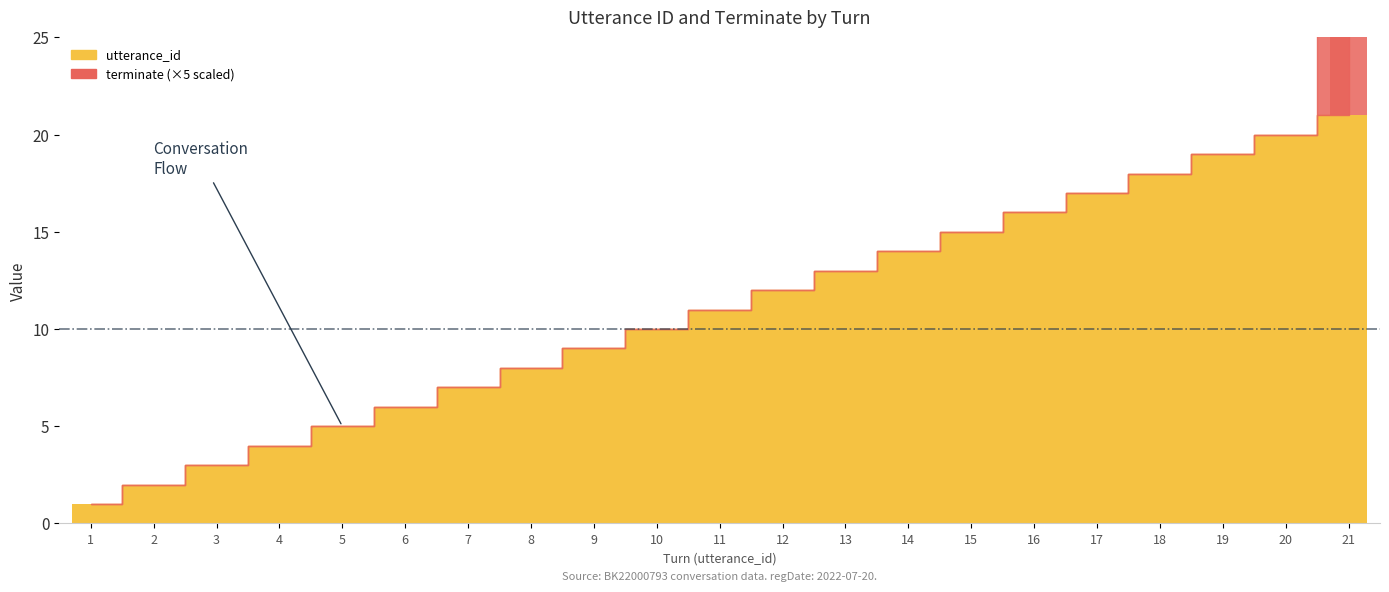

Does the chart contain stacked bars?

No